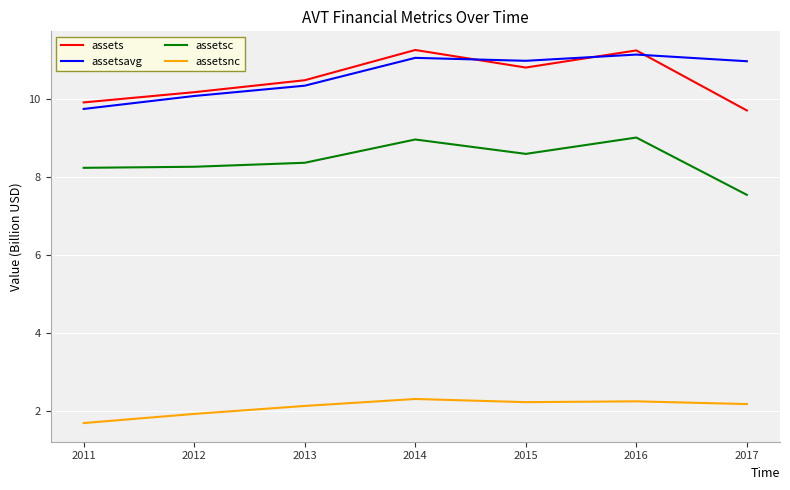

What is the greatest value displayed?

11.3